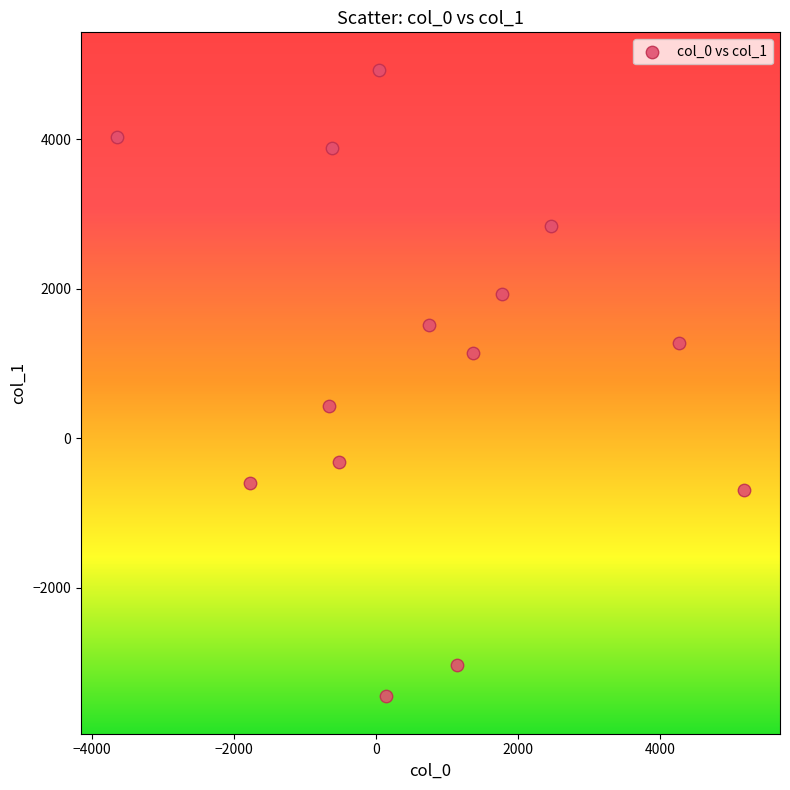

What is the range of Y values (max minus min)?

8382.4